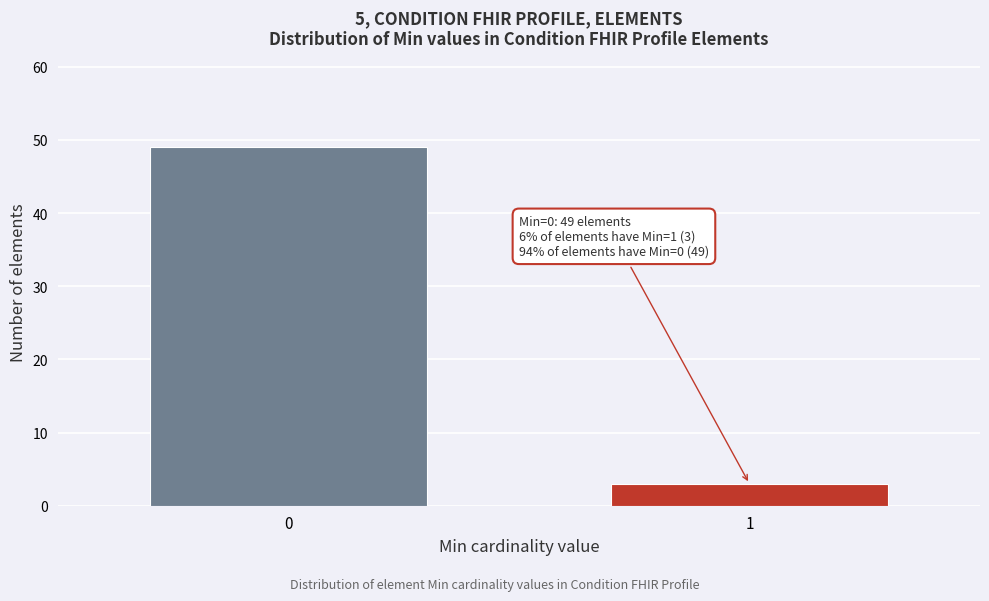

Reading left to right, extract all data points from this chart.

49	3